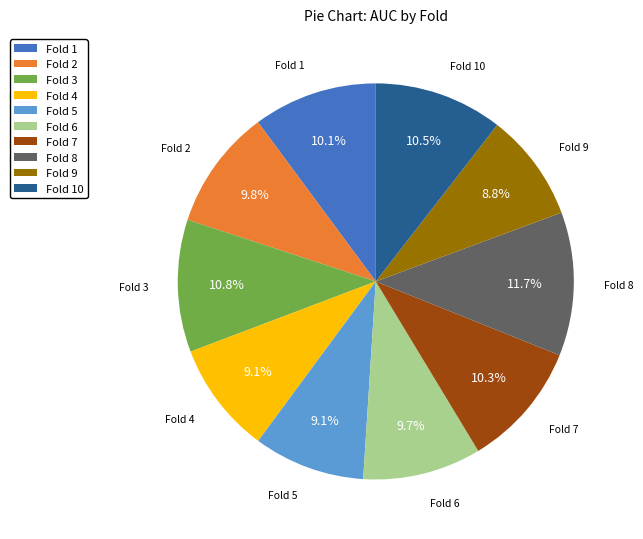

True or false: Fold 3 accounts for 17% of the total.

False